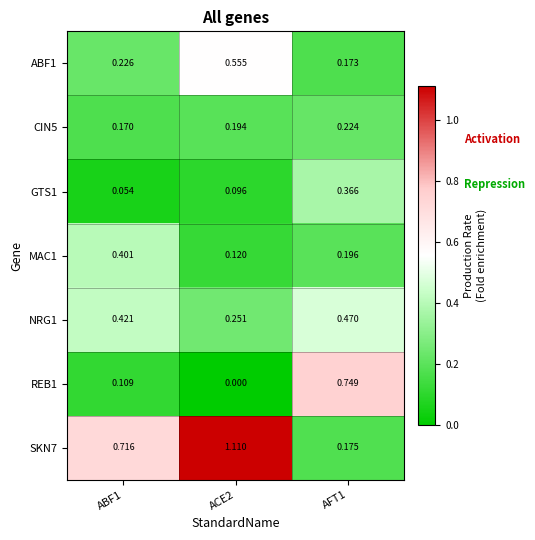

Which category has the lowest value across all series?

ACE2